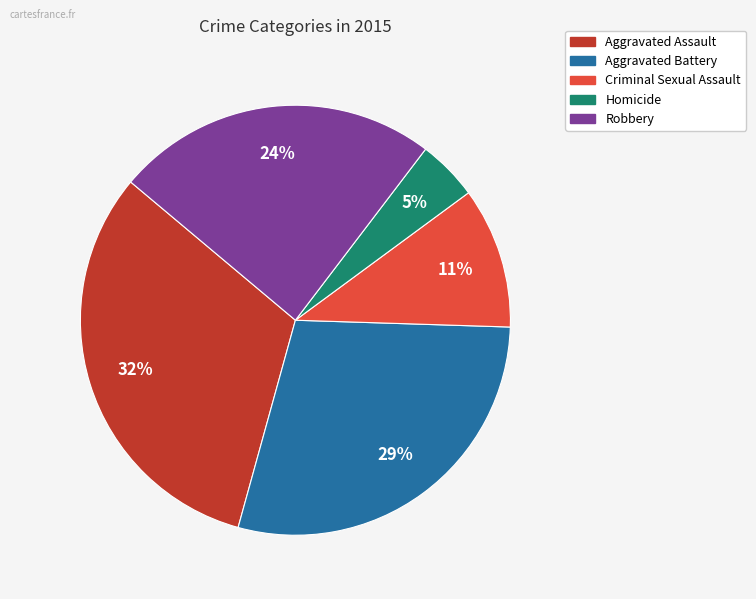

The Robbery slice represents 24% of the pie. True or false?

True